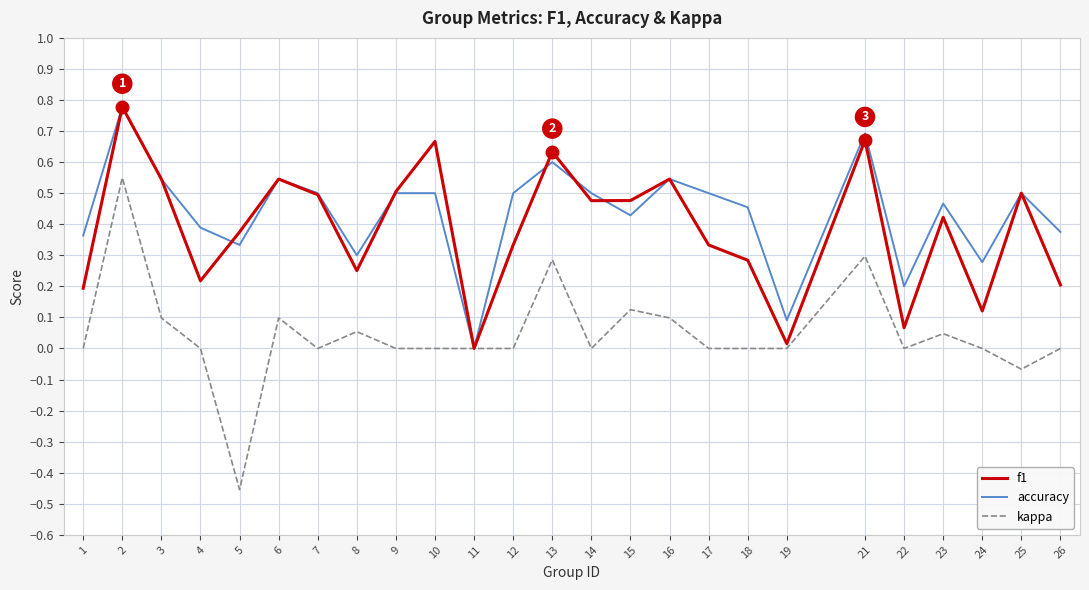

What is the total value across all series at 25?

0.9